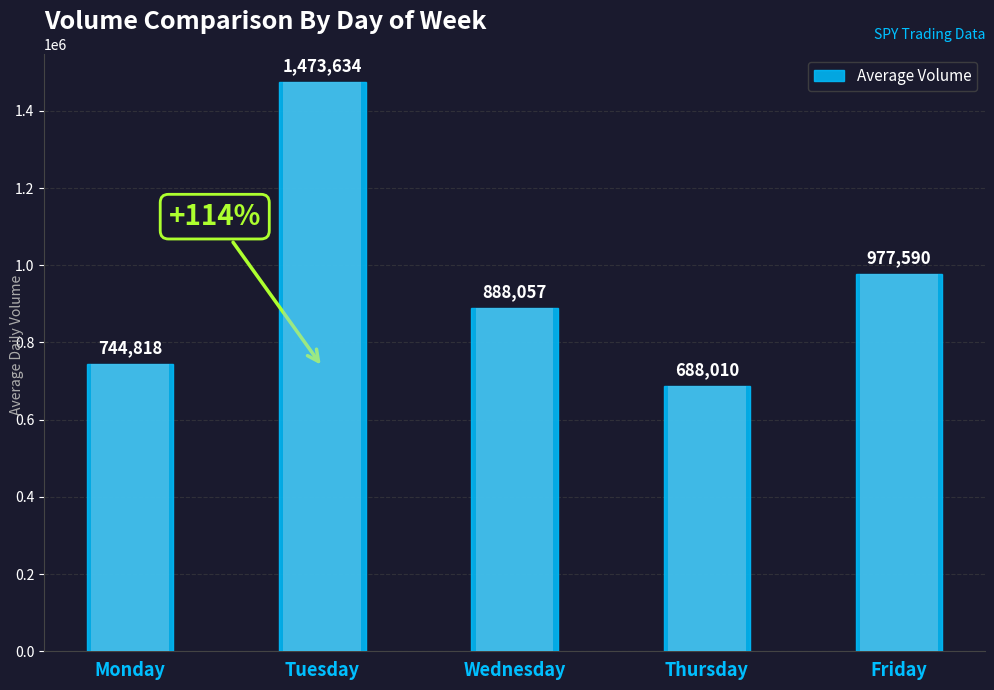

At which category does the chart reach its minimum across all series?

Thursday